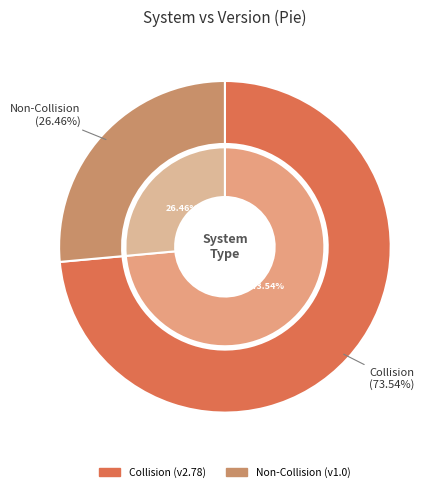

How many segments does this pie chart have?

2